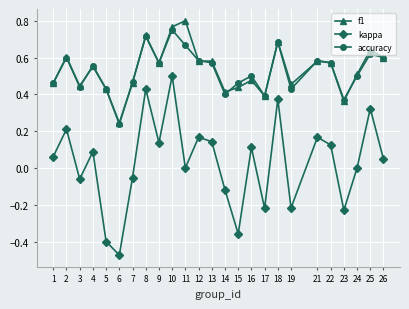

How many interior local valleys does the kappa series have?

8